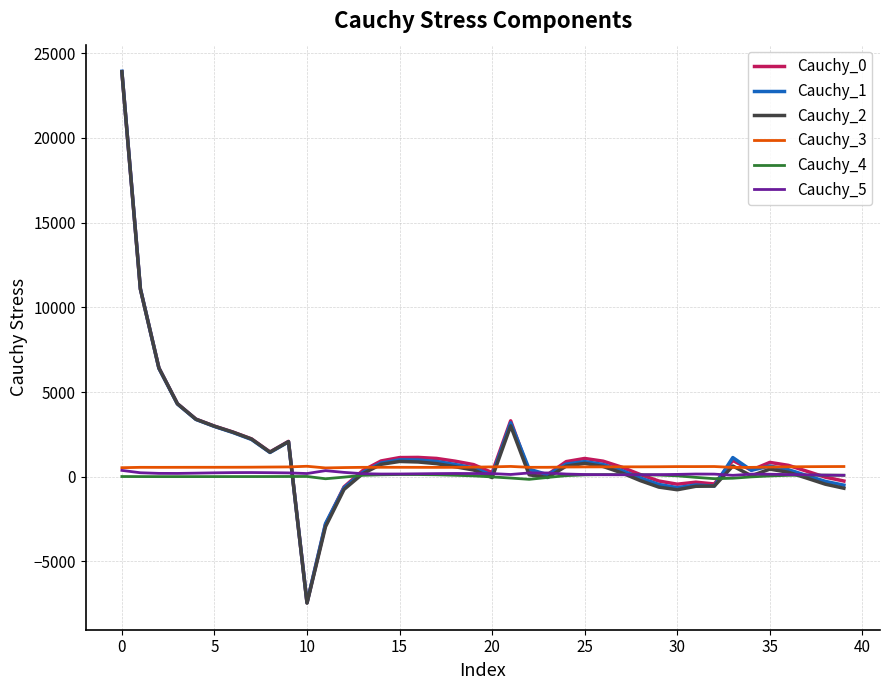

Which series has the widest spread of values?

Cauchy_2